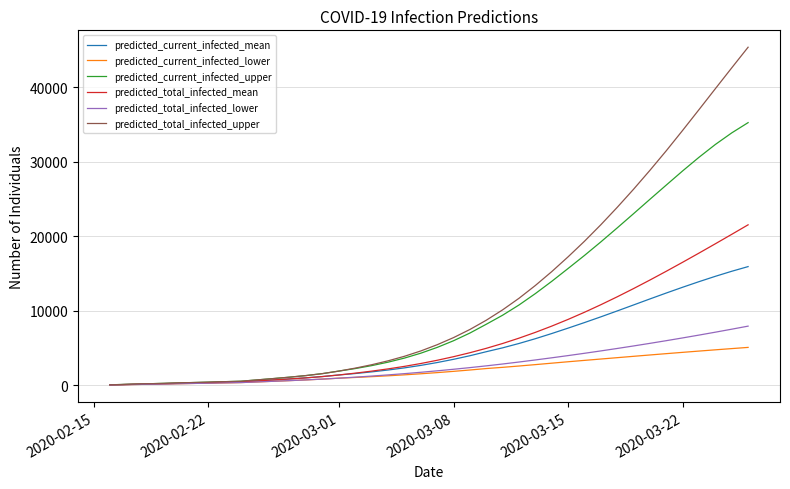

What is the maximum value for predicted_total_infected_lower?

7931